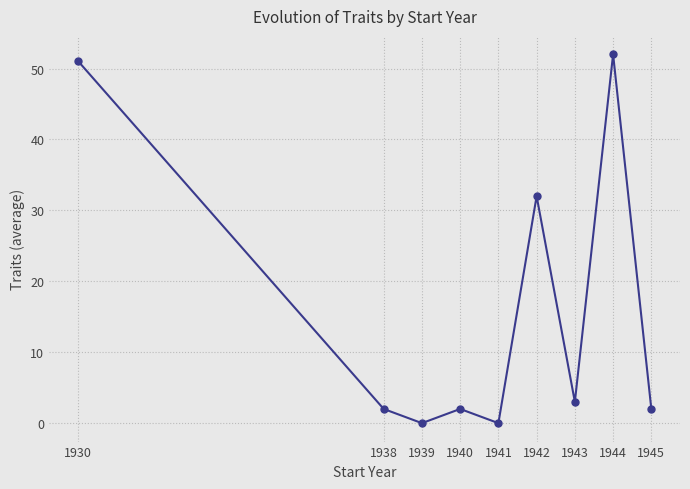

How many lines are shown in the chart?

1